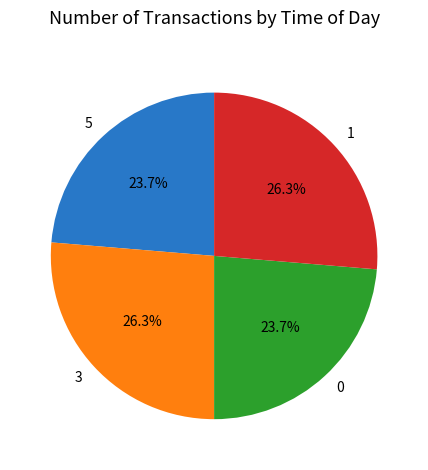

How many segments does this pie chart have?

4